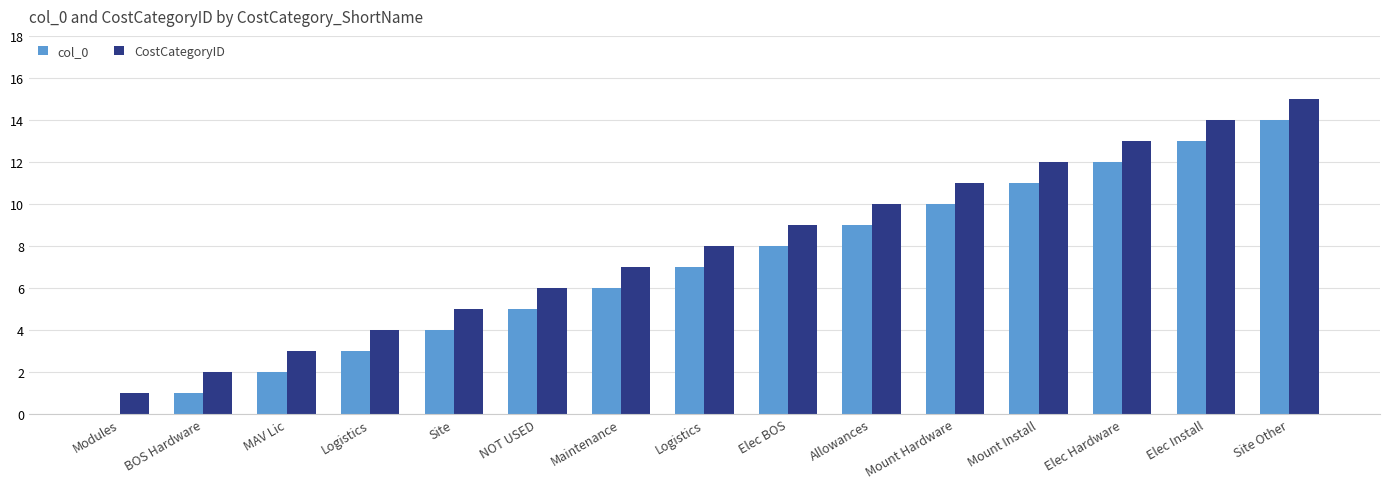

Are the bars horizontal?

No